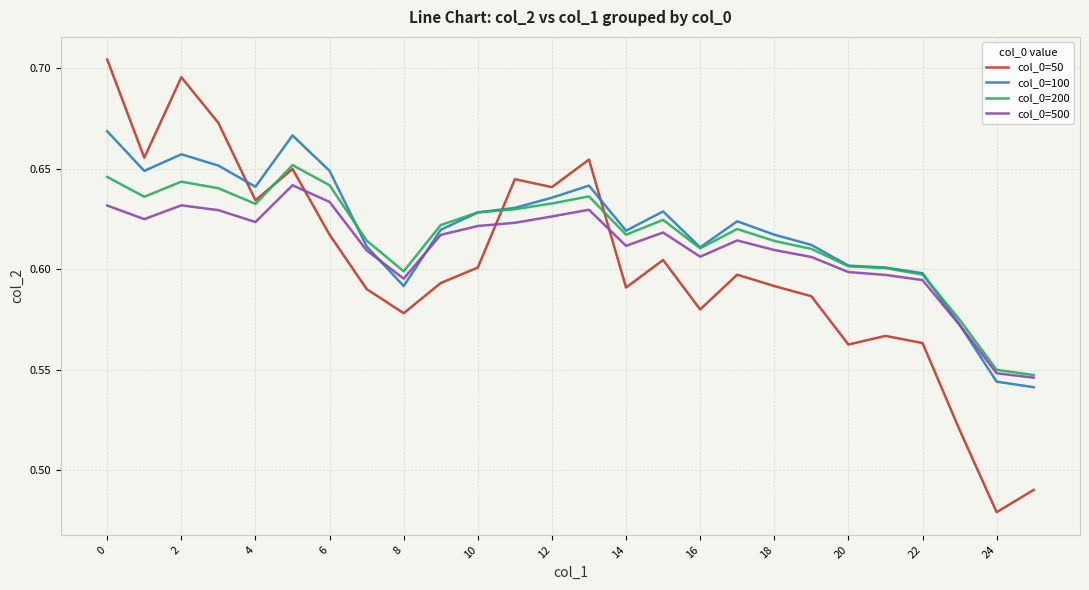

List the series in order of their peak value, highest first.

col_0=50, col_0=100, col_0=200, col_0=500